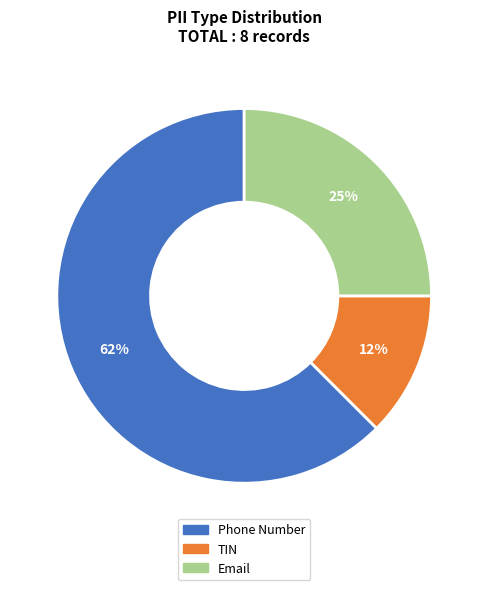

Do Phone Number and Email together represent more than half of the pie?

Yes